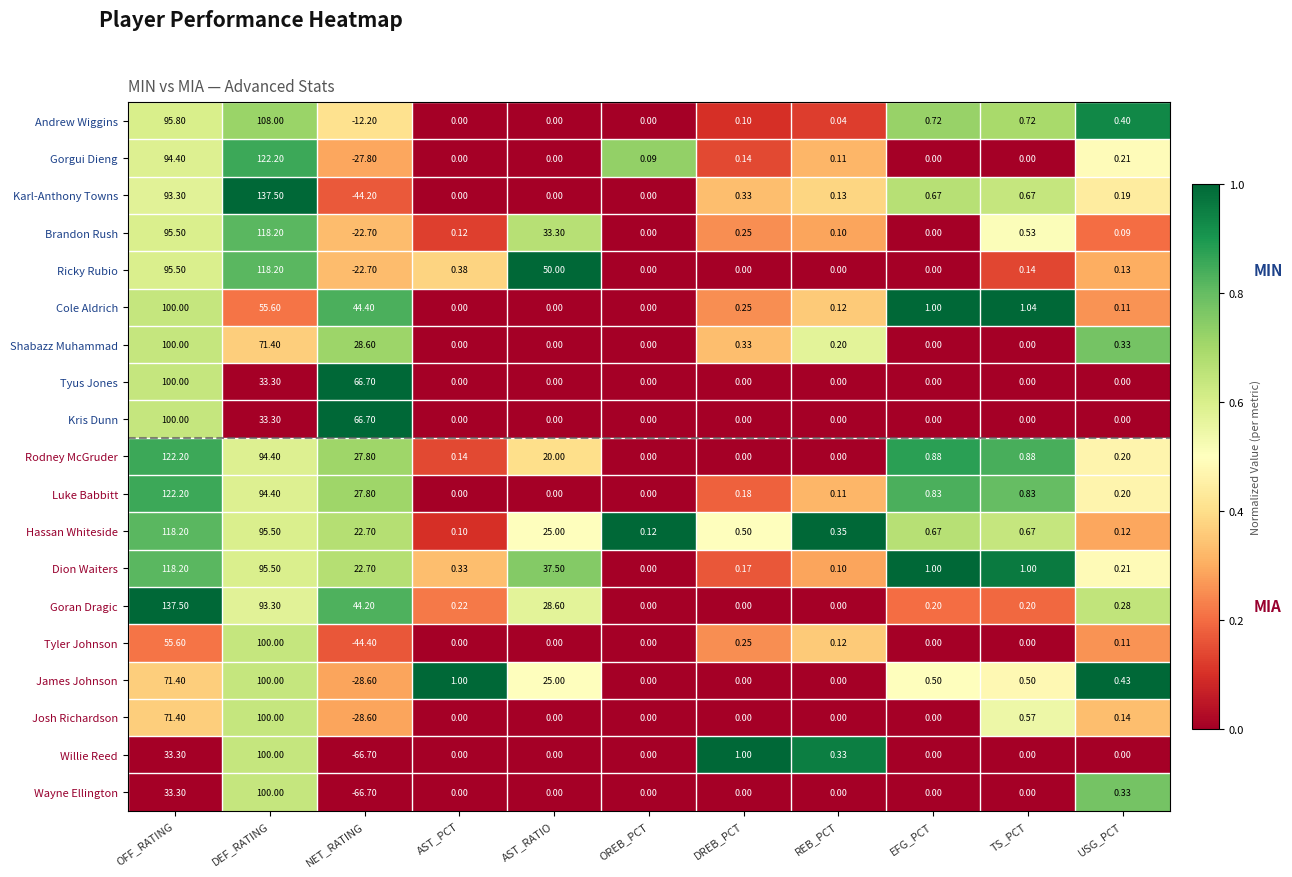

Which series changed the most between NET_RATING and AST_RATIO?

Ricky Rubio